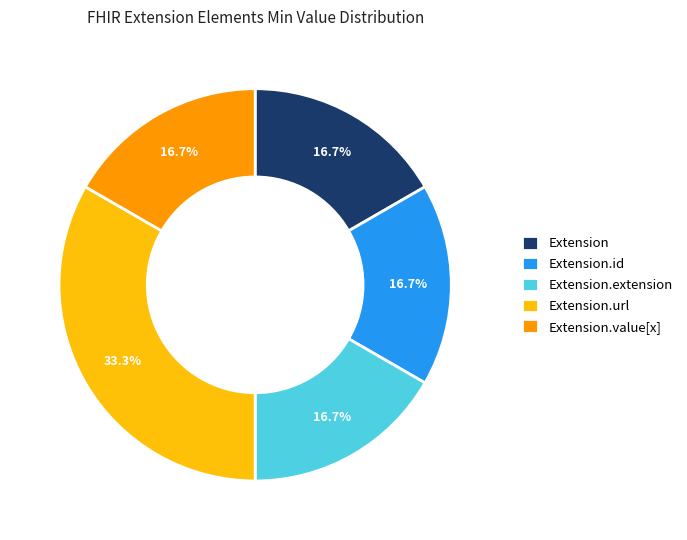

The Extension.value[x] slice represents 59% of the pie. True or false?

False